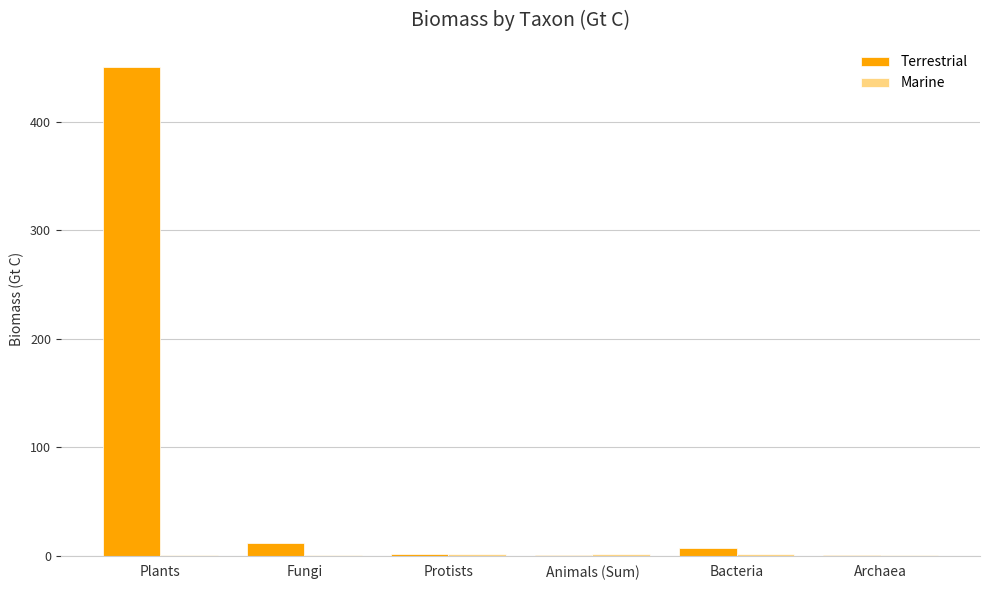

Where does the Terrestrial series first go above 7?

Plants